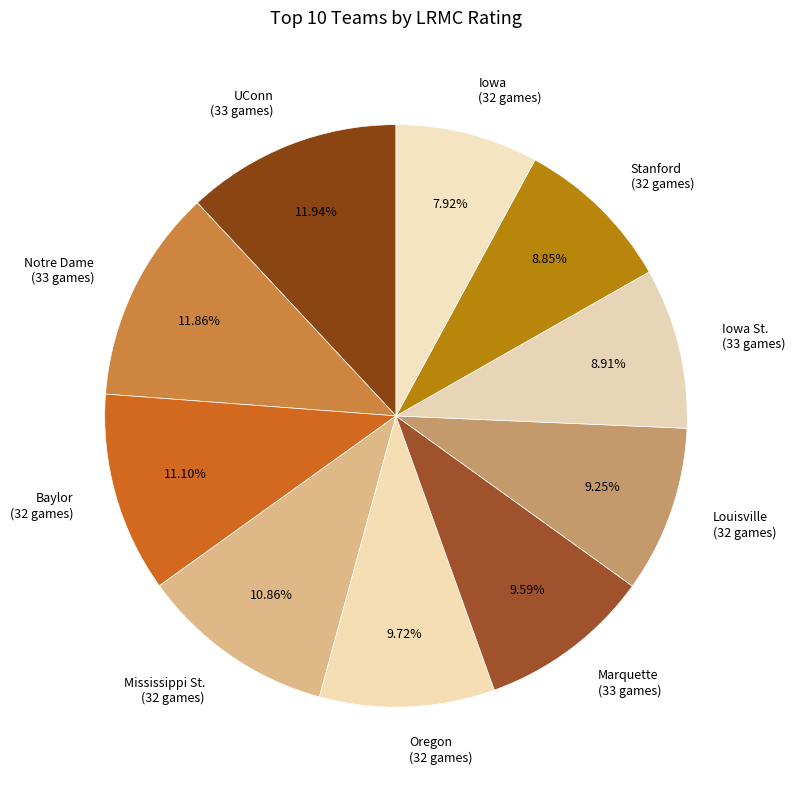

Which has a higher value, UConn (33 games) or Mississippi St. (32 games)?

UConn (33 games)